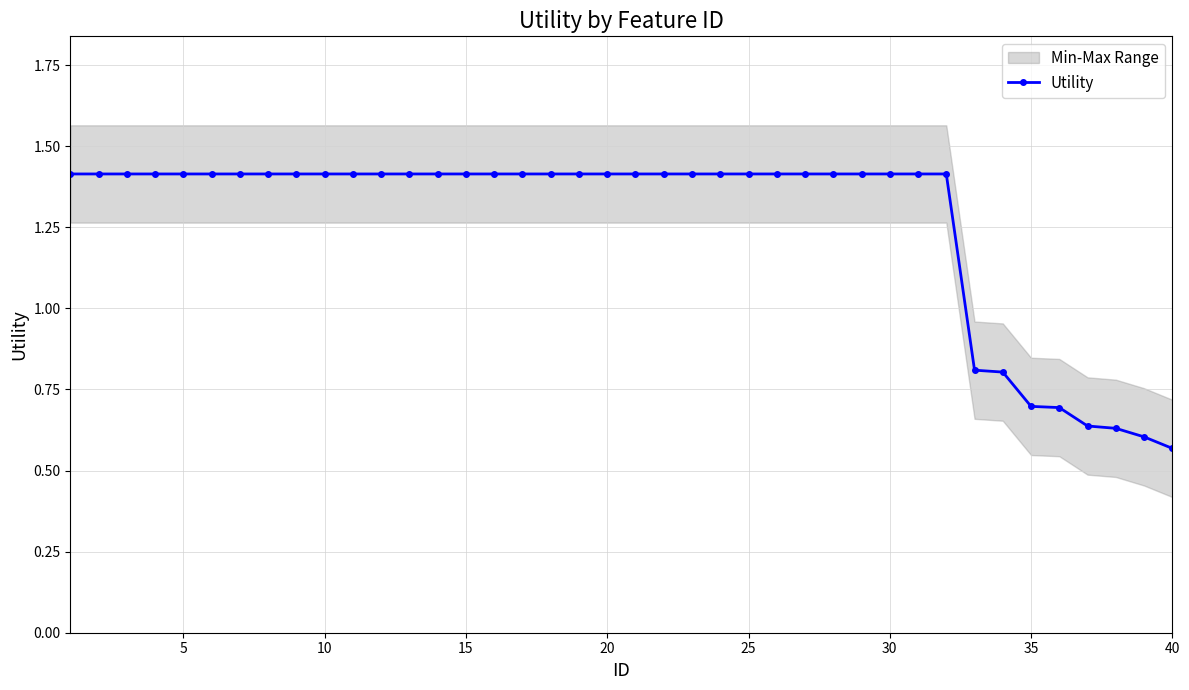

Count the Utility values in the range 1 to 2.

32